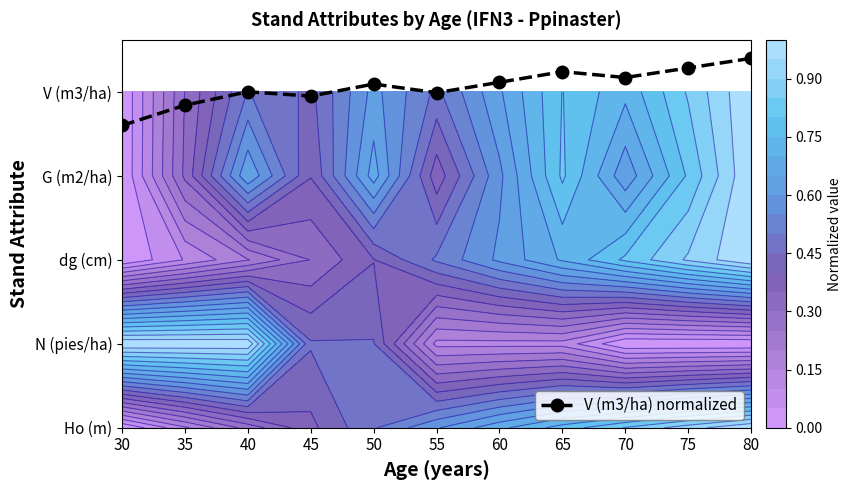

What is the sum of the values at 60 and 50?

8.2